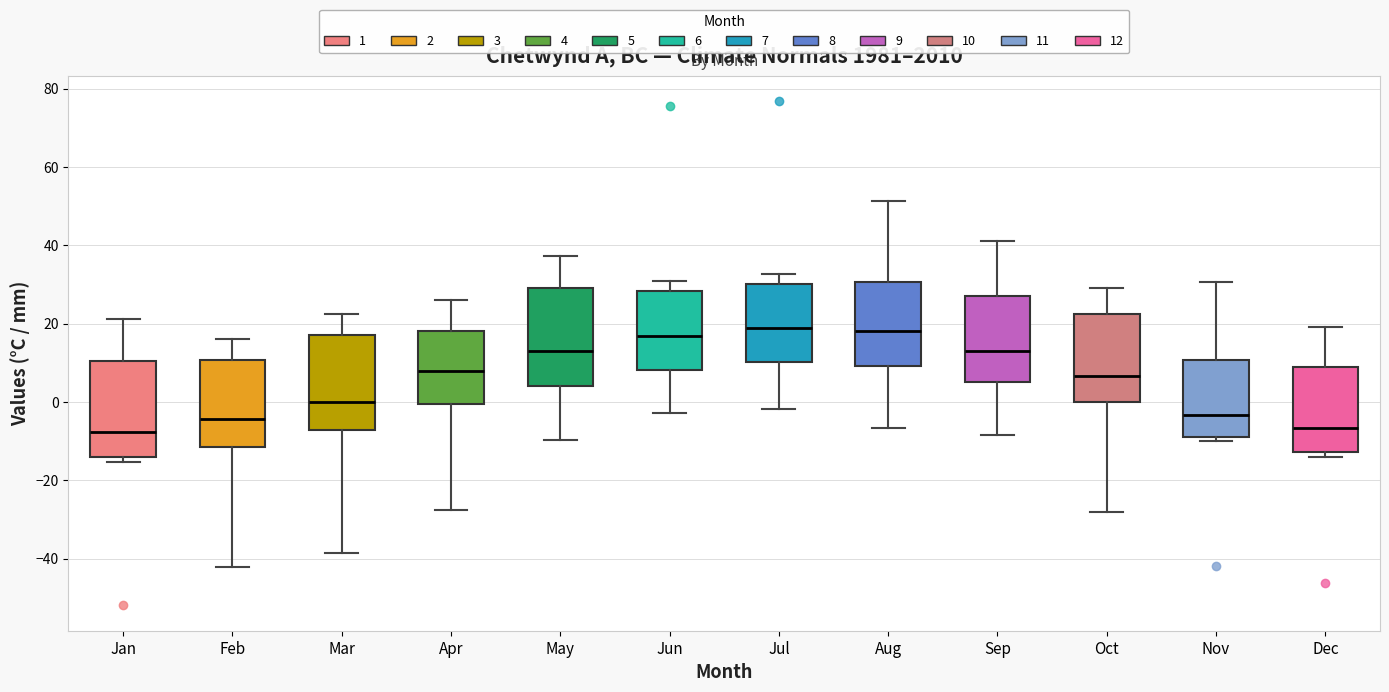

Where is the upper edge of the box for Jul on the y-axis? The values are not printed on the chart, so give them approximately, as read against the axis.

30